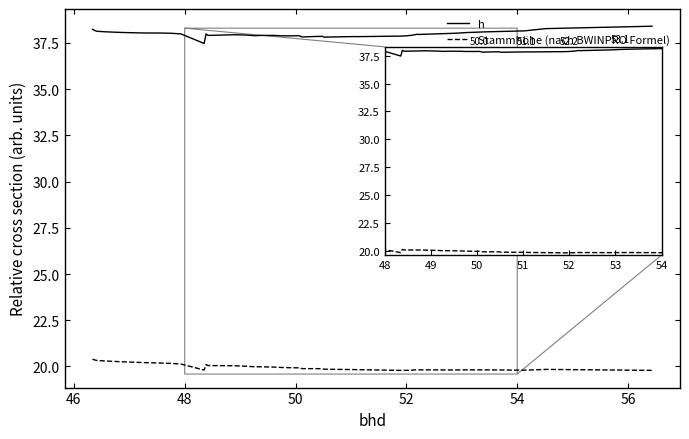

True or false: Stammhöhe (nach BWINPRO Formel) and h cross at least once.

False